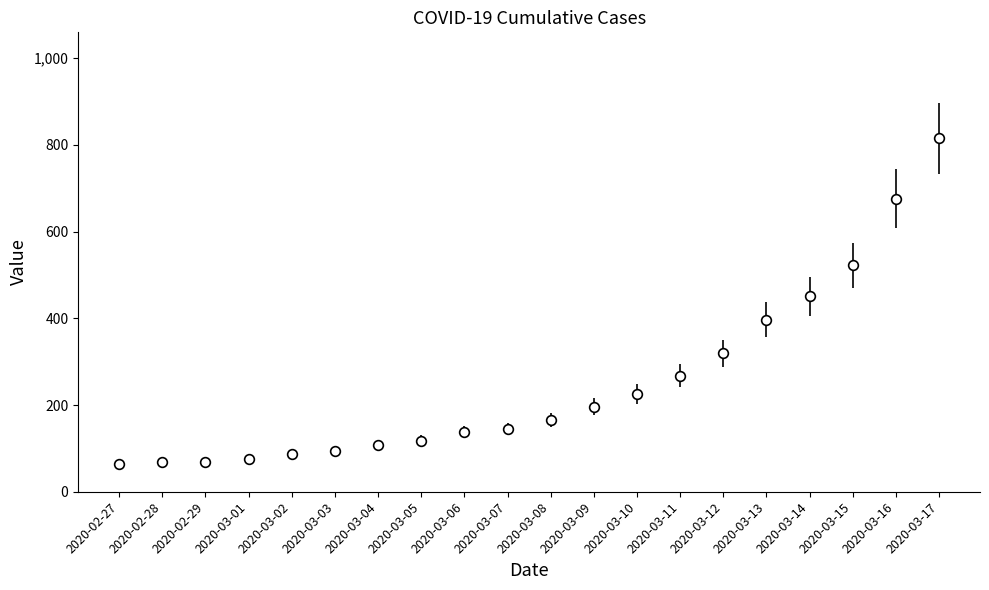

What position from the right is 2020-03-08?

10